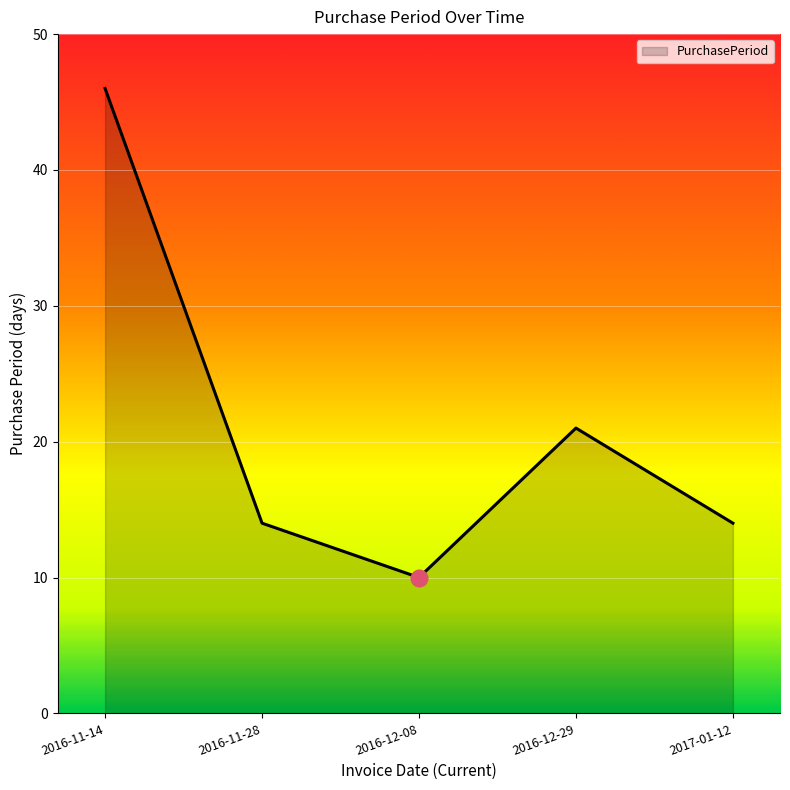

Is it true that the value at 2016-12-29 is 21?

True